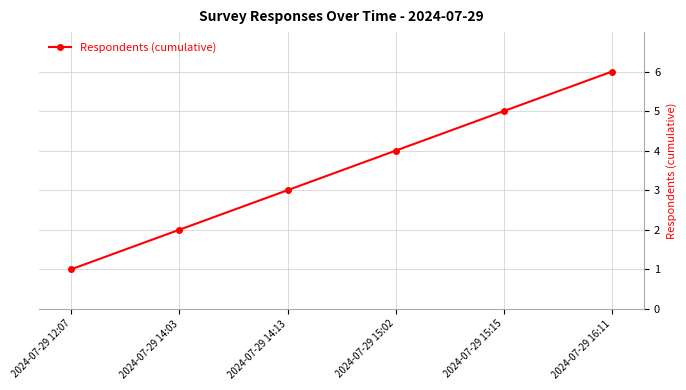

What is the maximum value shown in the chart?

6